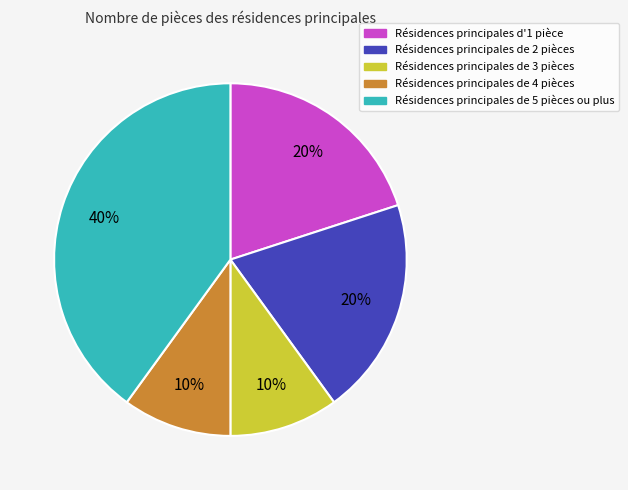

Is there any slice that represents more than half of the pie?

No